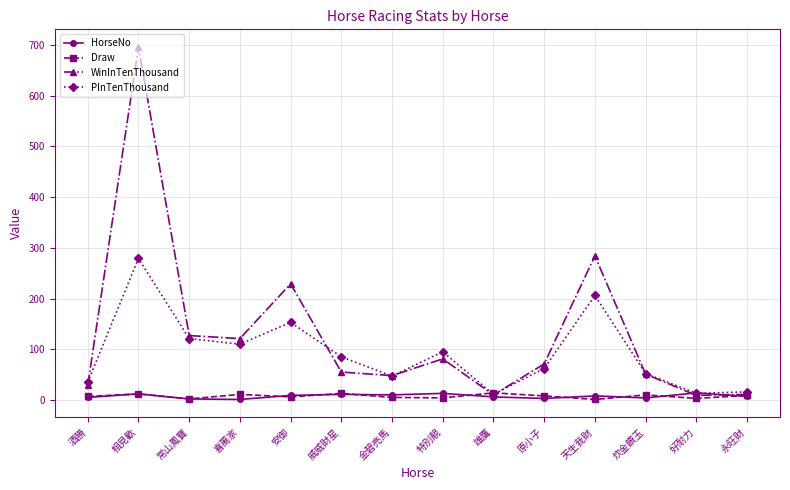

What are all the series names shown in the legend?

HorseNo, Draw, WinInTenThousand, PInTenThousand